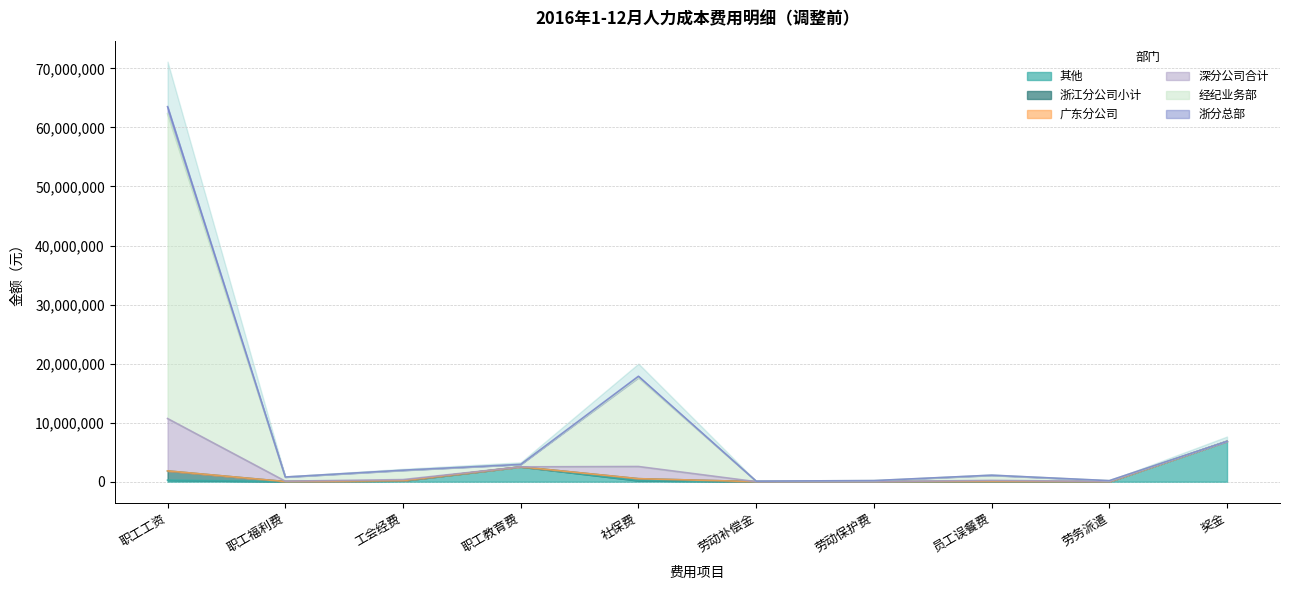

How many lines are shown in the chart?

3